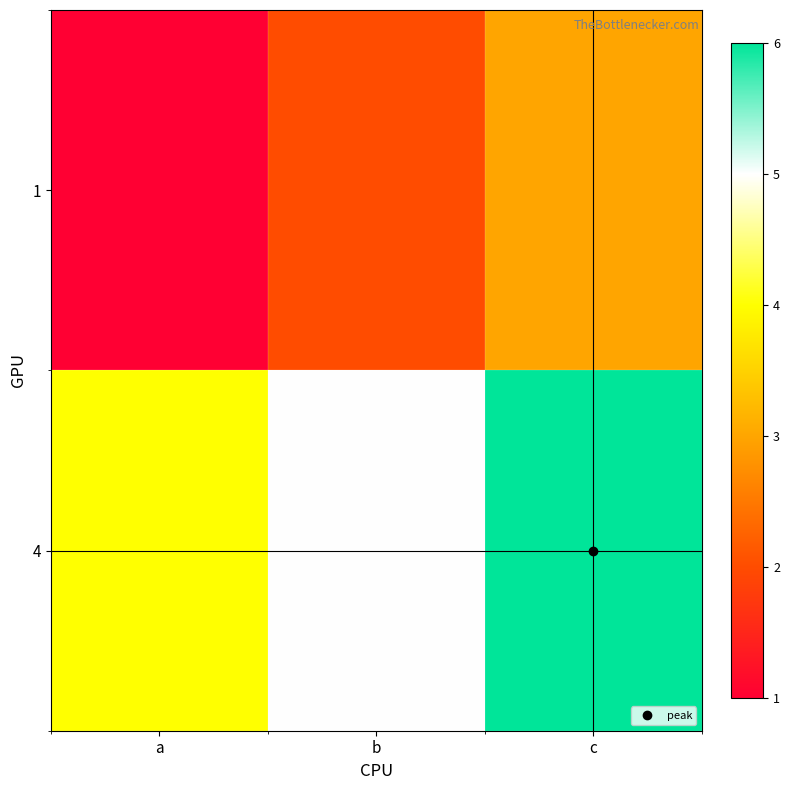

Rank the series by their average value, from highest to lowest.

4, 1